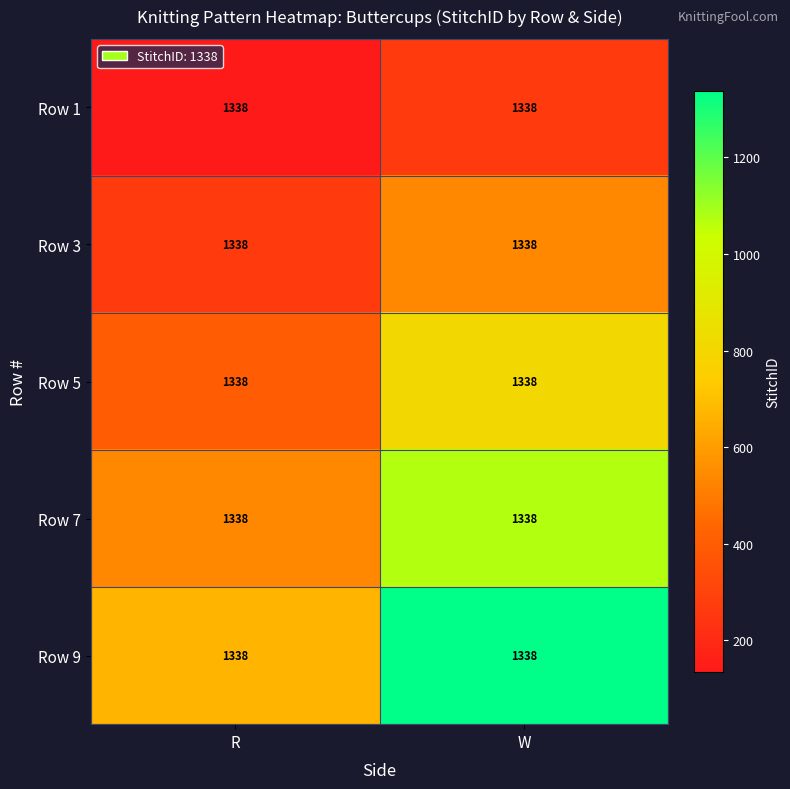

At how many categories does at least one series exceed 826?

1